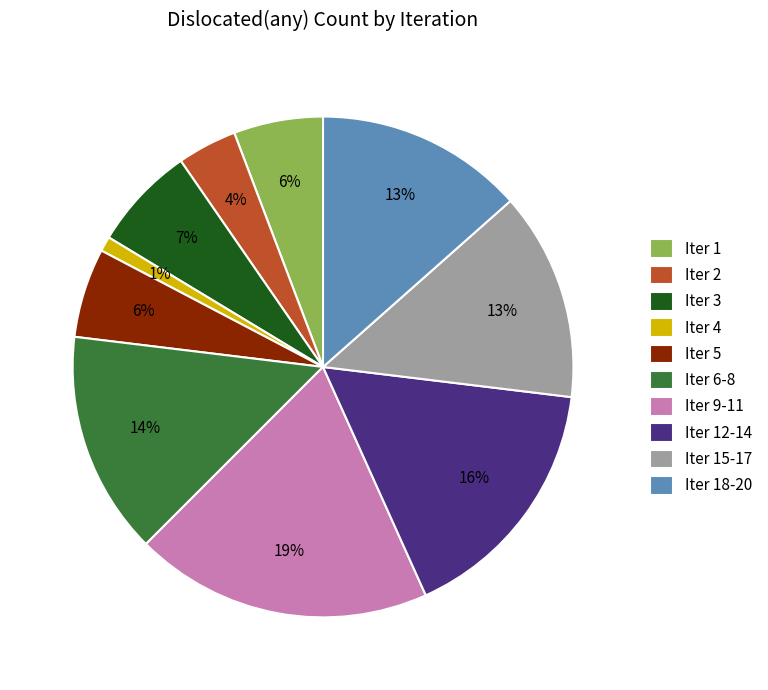

Which category has the biggest portion of the pie?

Iter 9-11